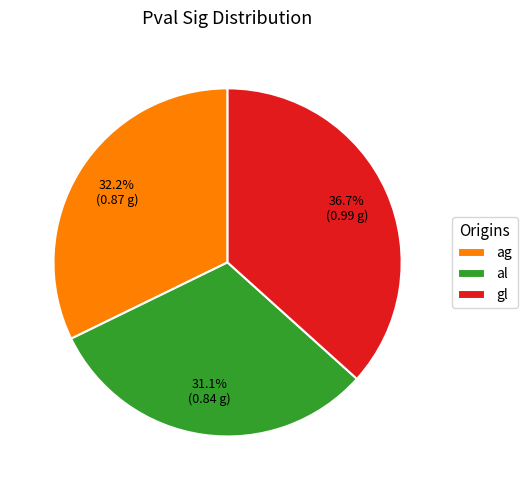

Does al account for over 50% of the chart?

No